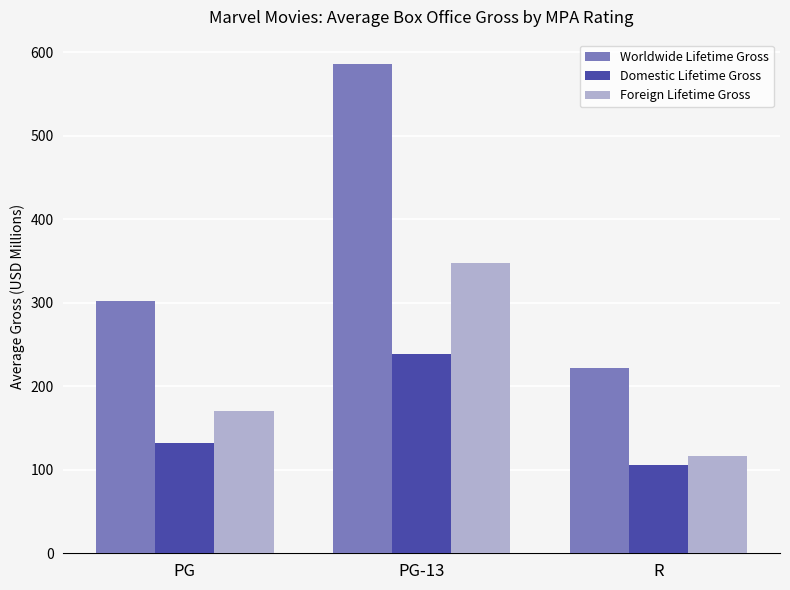

What is the lowest value of the Worldwide Lifetime Gross series?

222.2